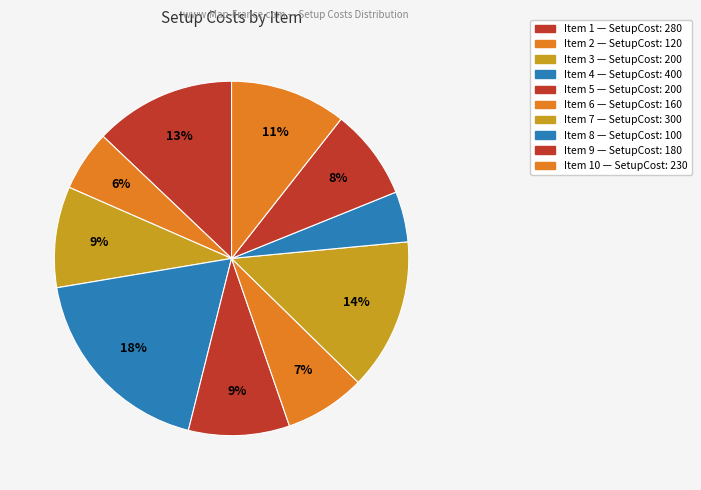

Is there a majority slice in this chart?

No